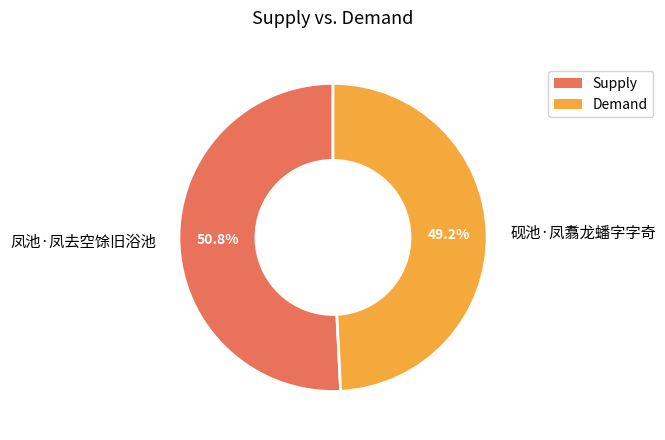

Between 凤池·凤去空馀旧浴池 and 砚池·凤翥龙蟠字字奇, which is larger?

凤池·凤去空馀旧浴池